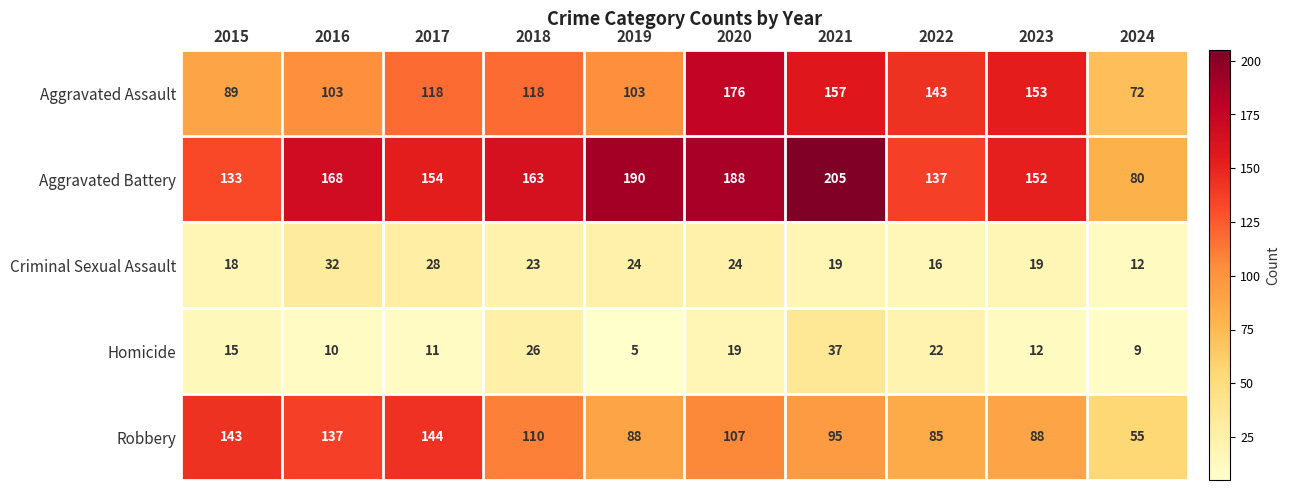

At which category is the sum across all series the highest?

2020